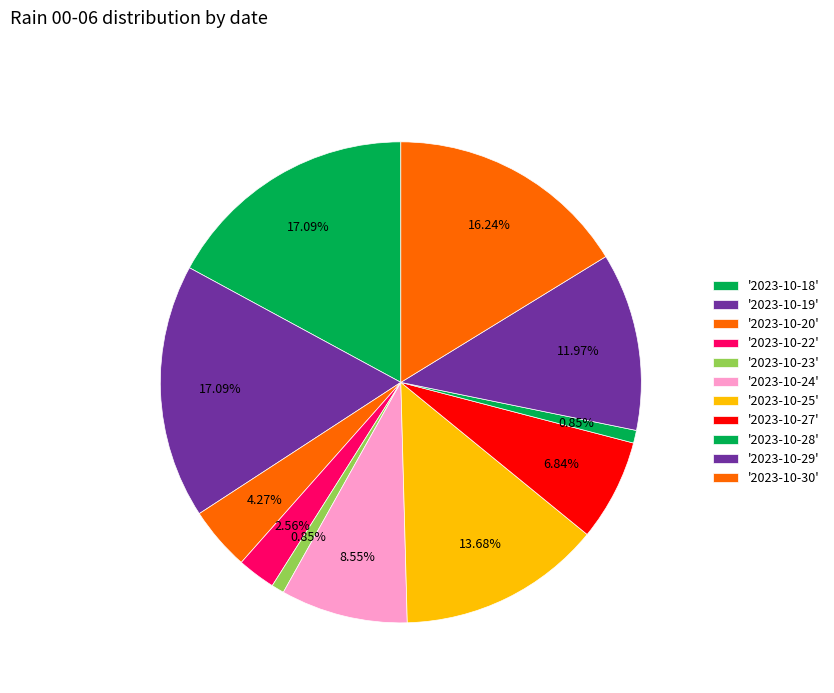

How many slices are in this pie chart?

11